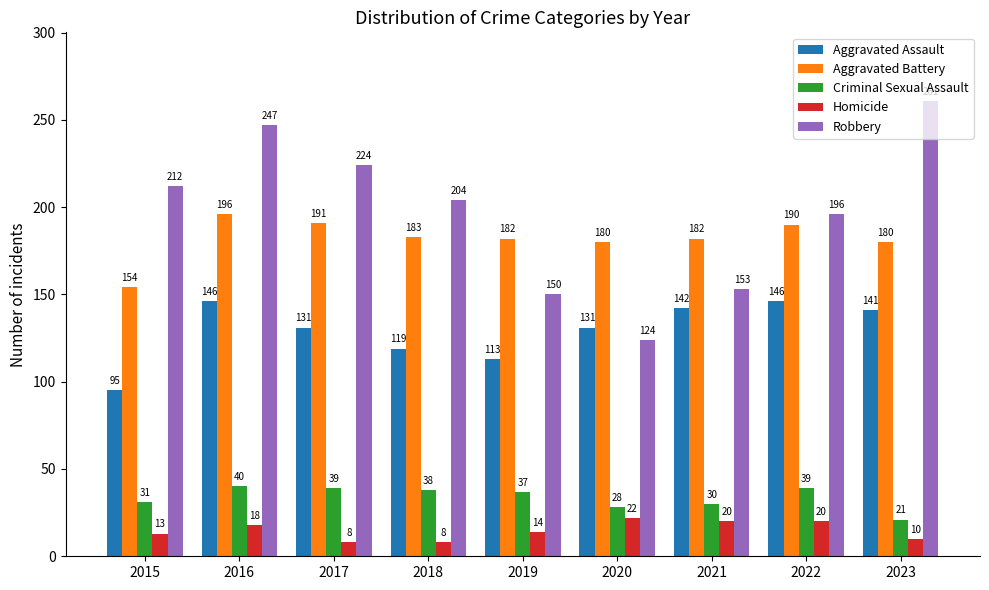

Reading left to right, extract all data points from this chart.

Aggravated Assault: 95	146	131	119	113	131	142	146	141
Aggravated Battery: 154	196	191	183	182	180	182	190	180
Criminal Sexual Assault: 31	40	39	38	37	28	30	39	21
Homicide: 13	18	8	8	14	22	20	20	10
Robbery: 212	247	224	204	150	124	153	196	261